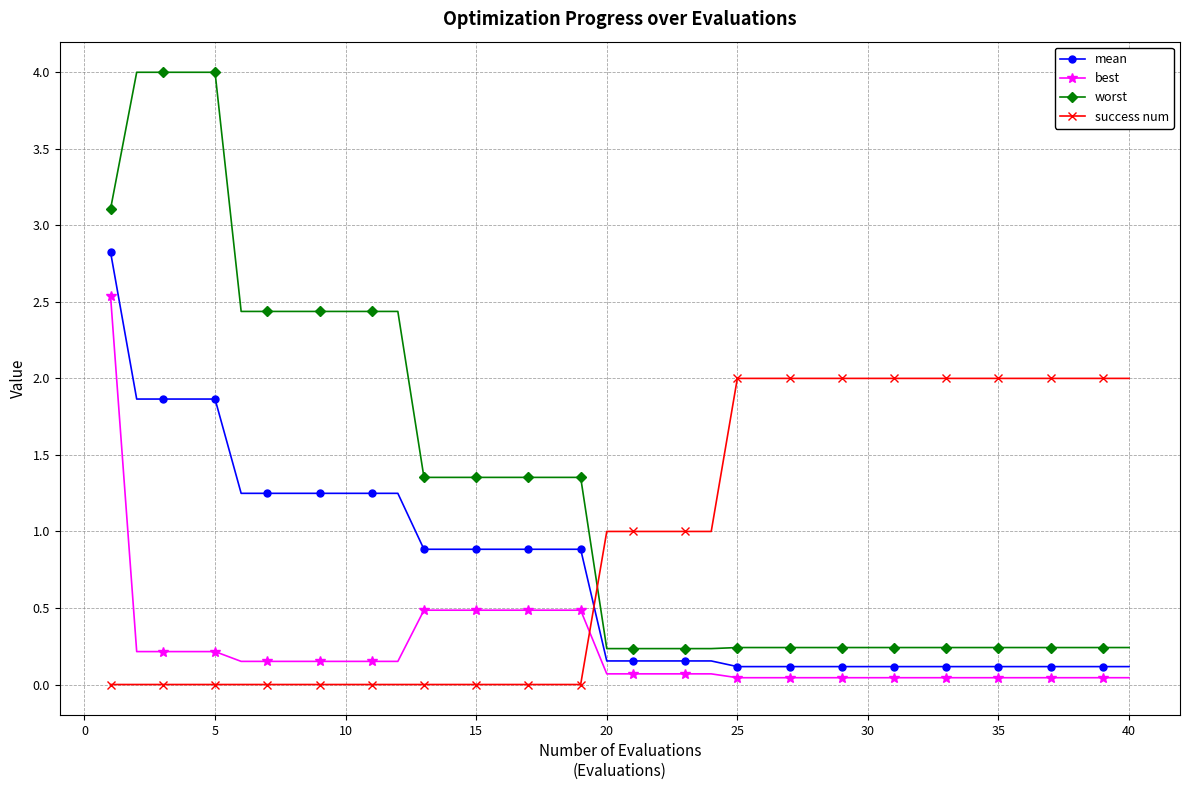

True or false: success num and worst intersect in this chart.

True